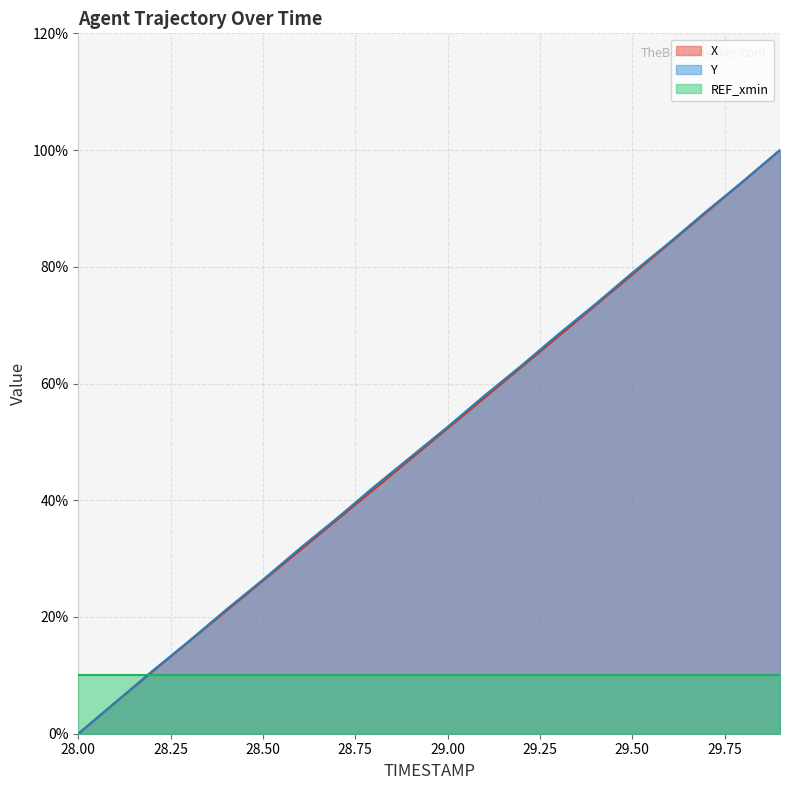

What are all the series names shown in the legend?

X, Y, REF_xmin